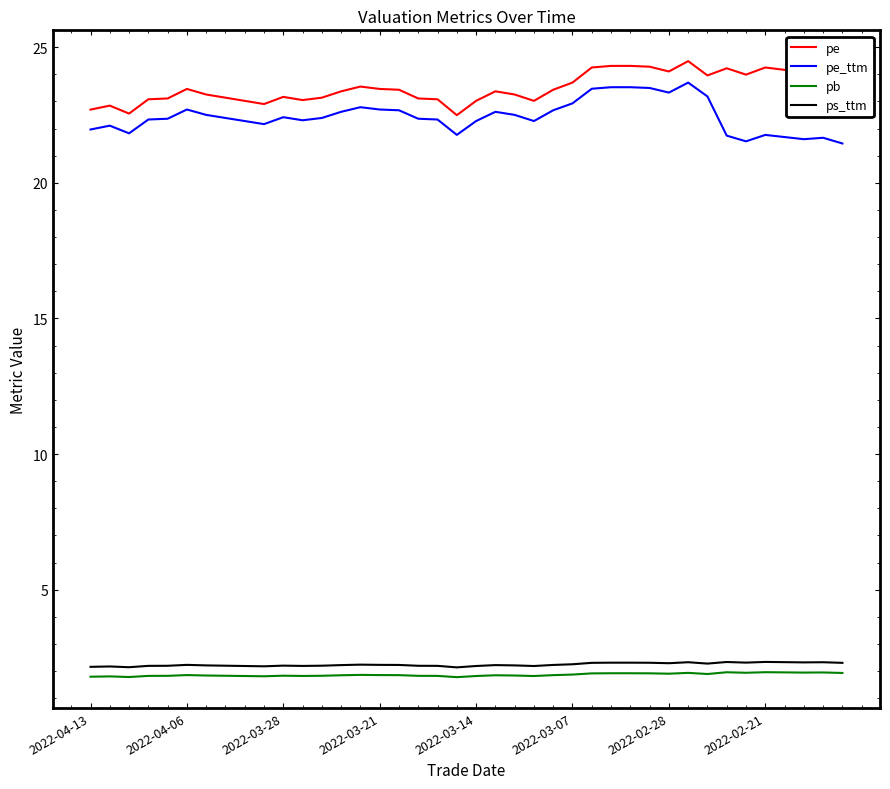

True or false: pe and ps_ttm cross at least once.

False